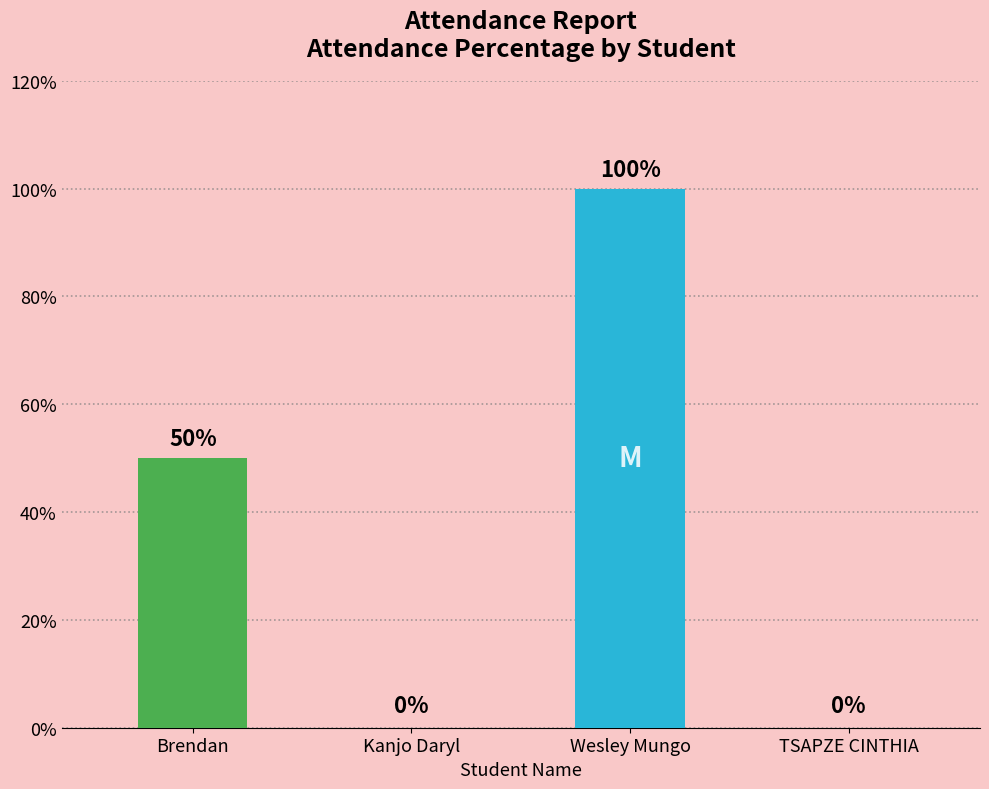

What is the sum of the values at Brendan and TSAPZE CINTHIA?

50